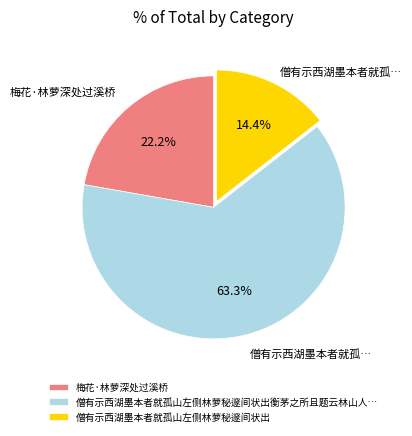

To the nearest percent, what is the difference between the largest and smallest slice percentages?

49%